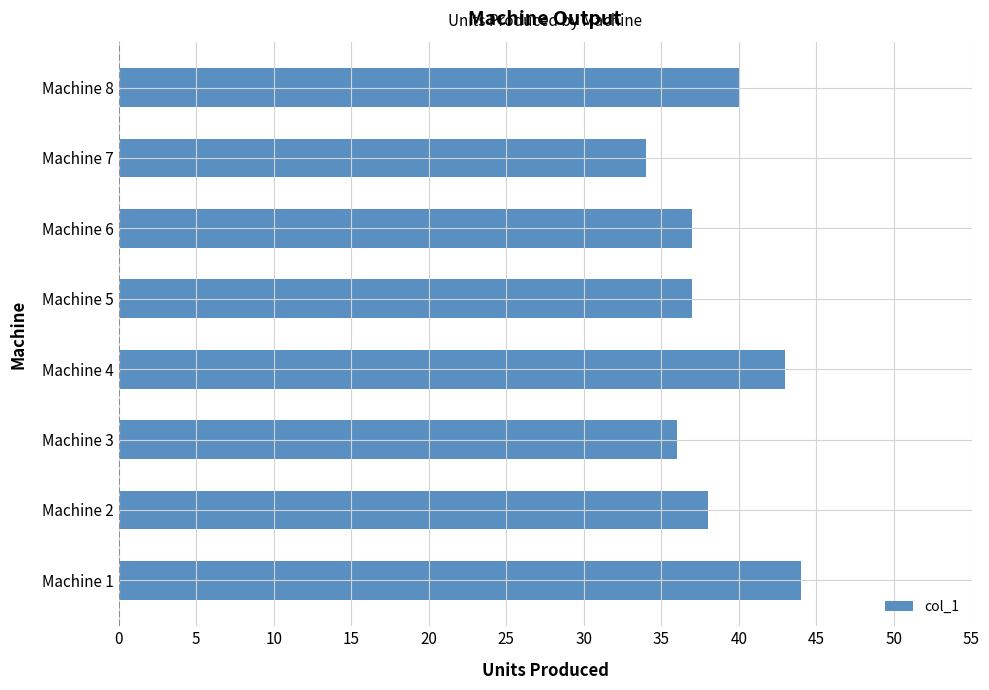

How many bars are there in total?

8